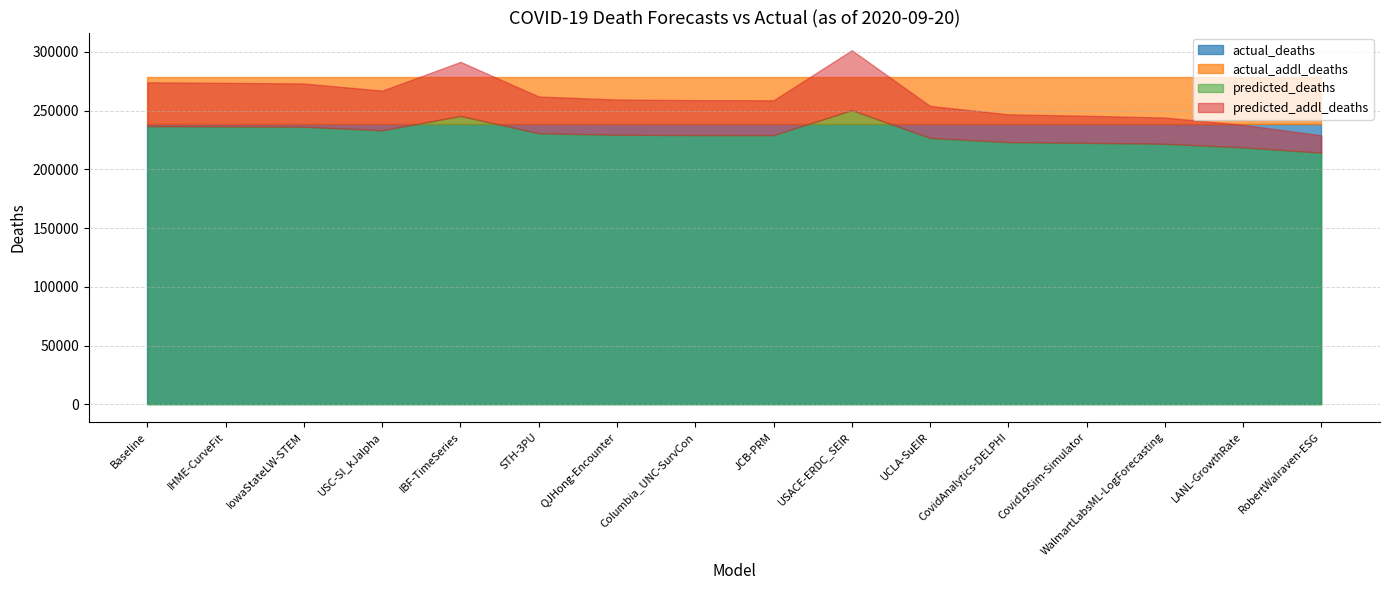

The value of predicted_deaths at UCLA-SuEIR is 226755.5. True or false?

True